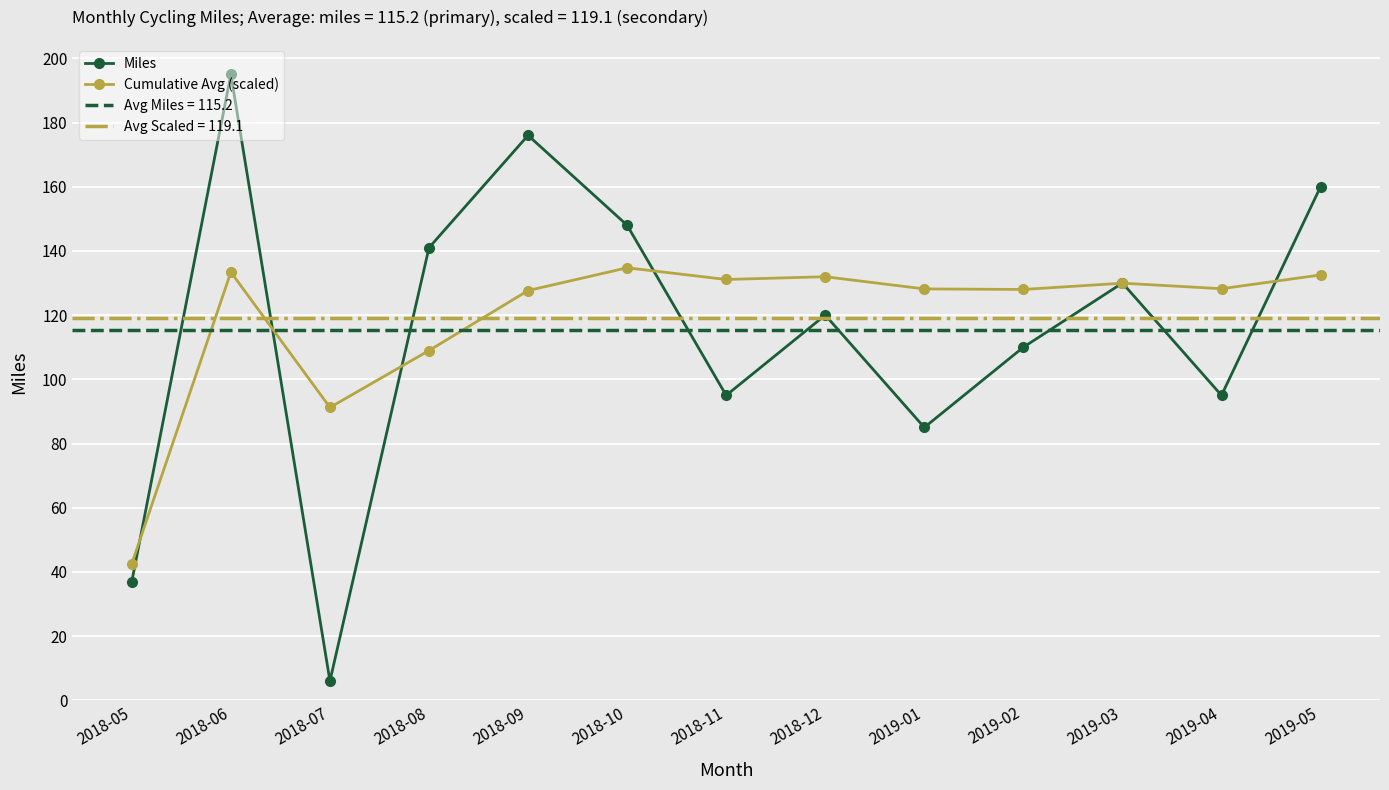

Rank the series by their average value, from highest to lowest.

Cumulative Avg (scaled), Miles